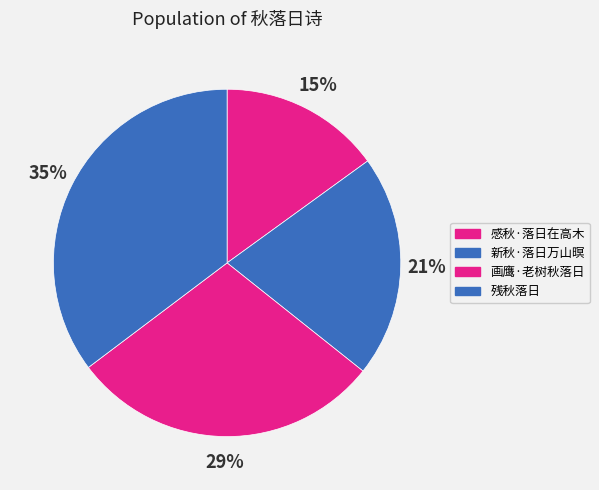

Is it true that 感秋·落日在高木 is 6% of the pie?

False